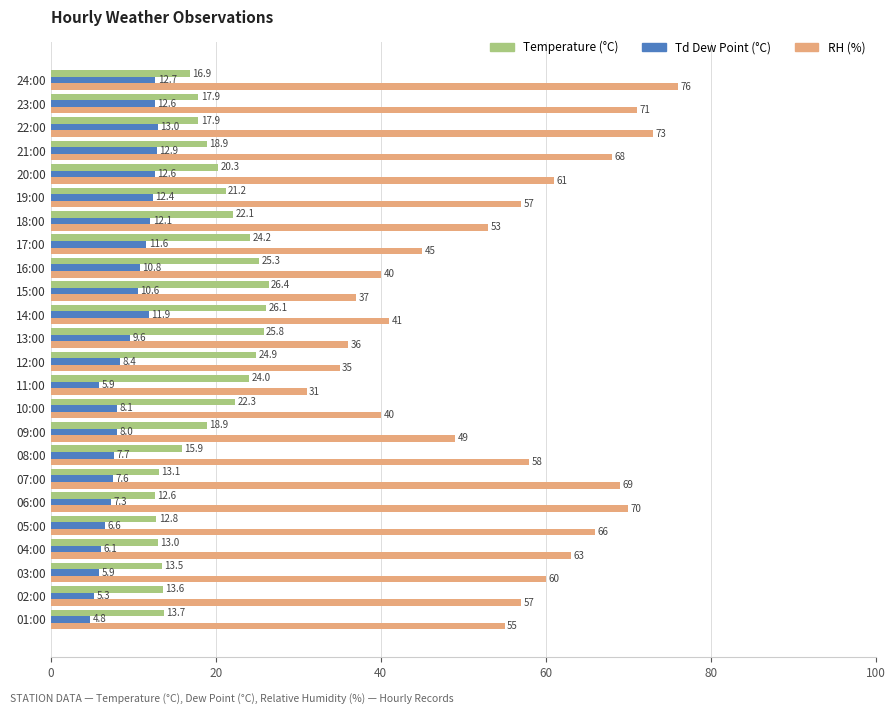

Where is RH (%) nearest to the value 53?

18:00